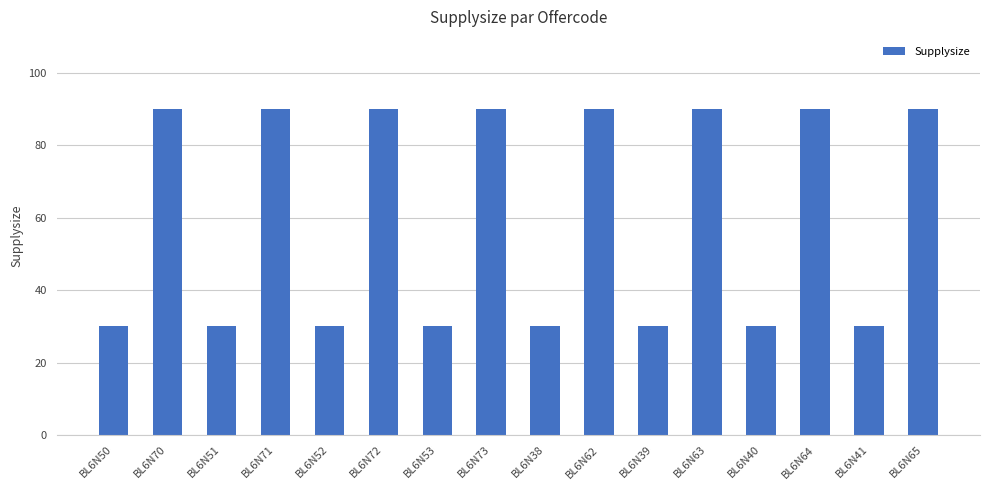

What position from the right is BL6N64?

3